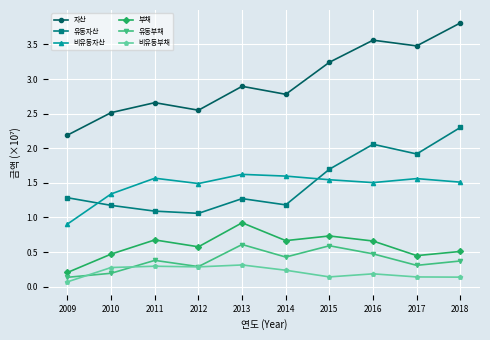

How many lines are shown in the chart?

6